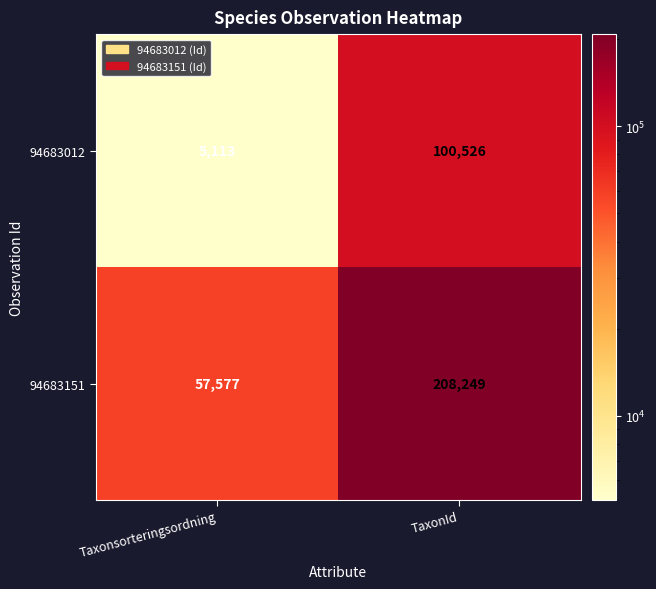

Rank the series by their average value, from highest to lowest.

94683151, 94683012